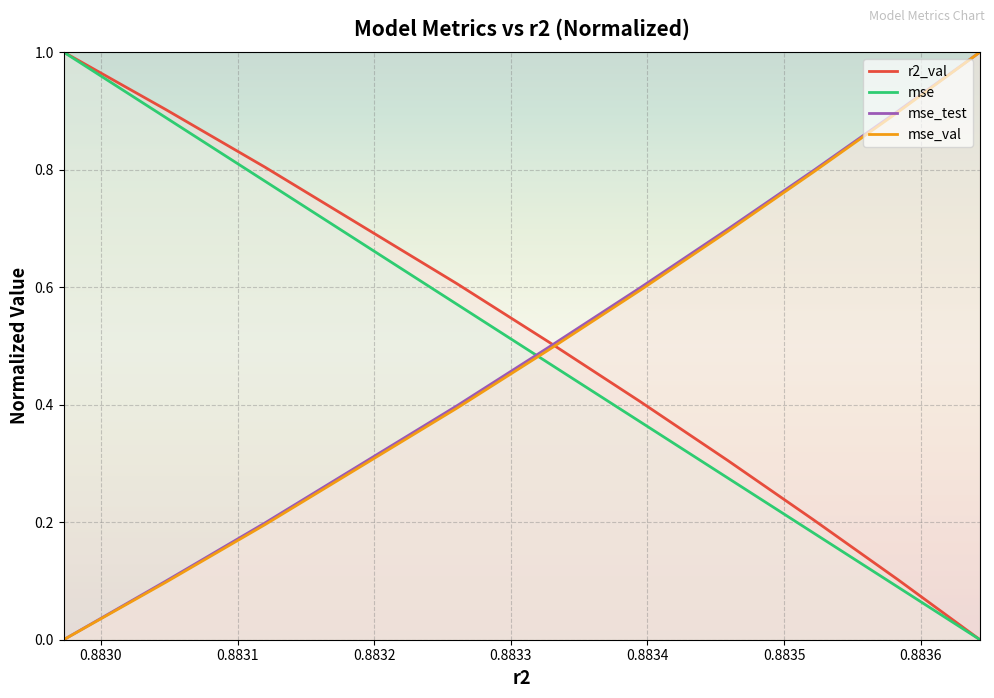

What is the greatest value displayed?

1.0